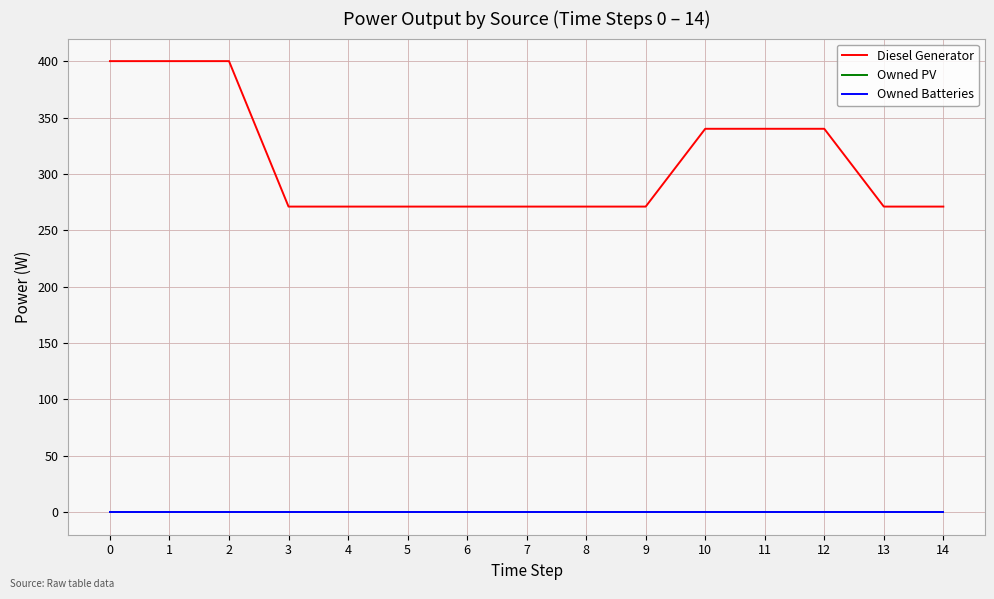

Is the value of Diesel Generator at 4 greater than the value of Owned Batteries at 10?

Yes